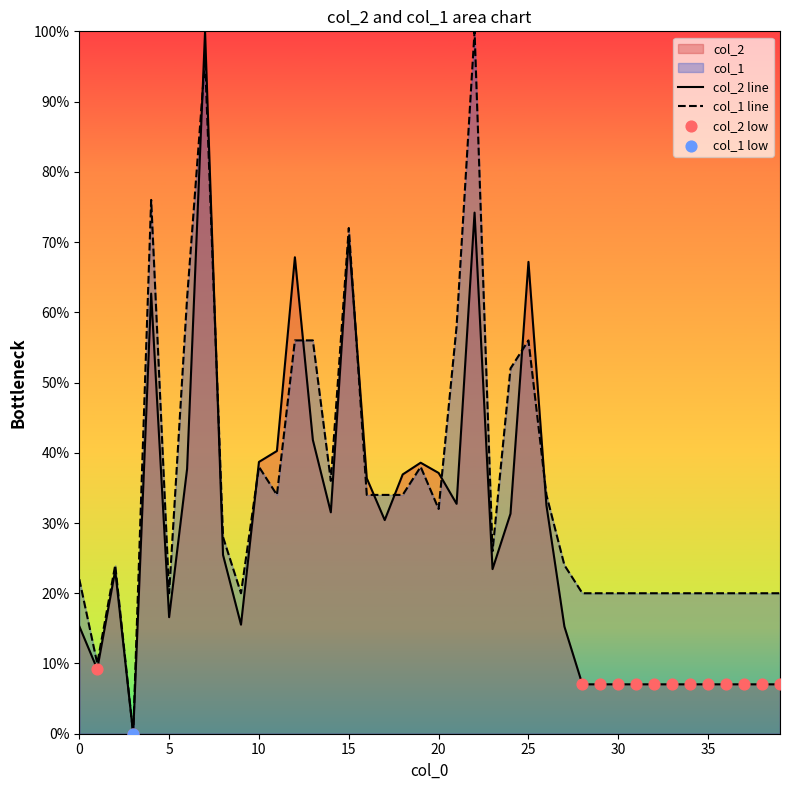

What is the total value across all series at 23?

49.4